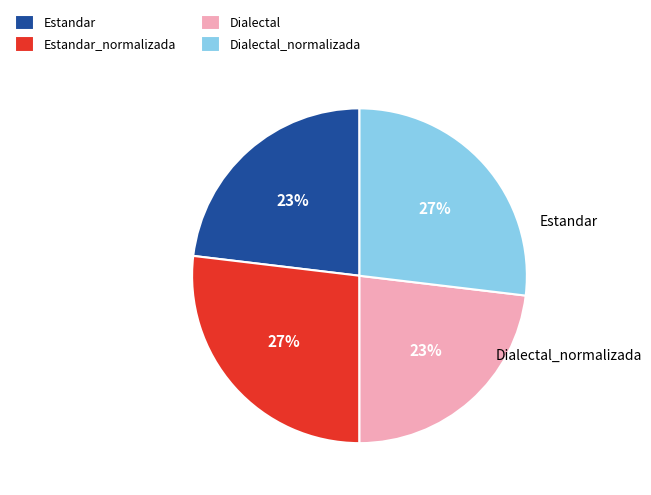

How many segments does this pie chart have?

4